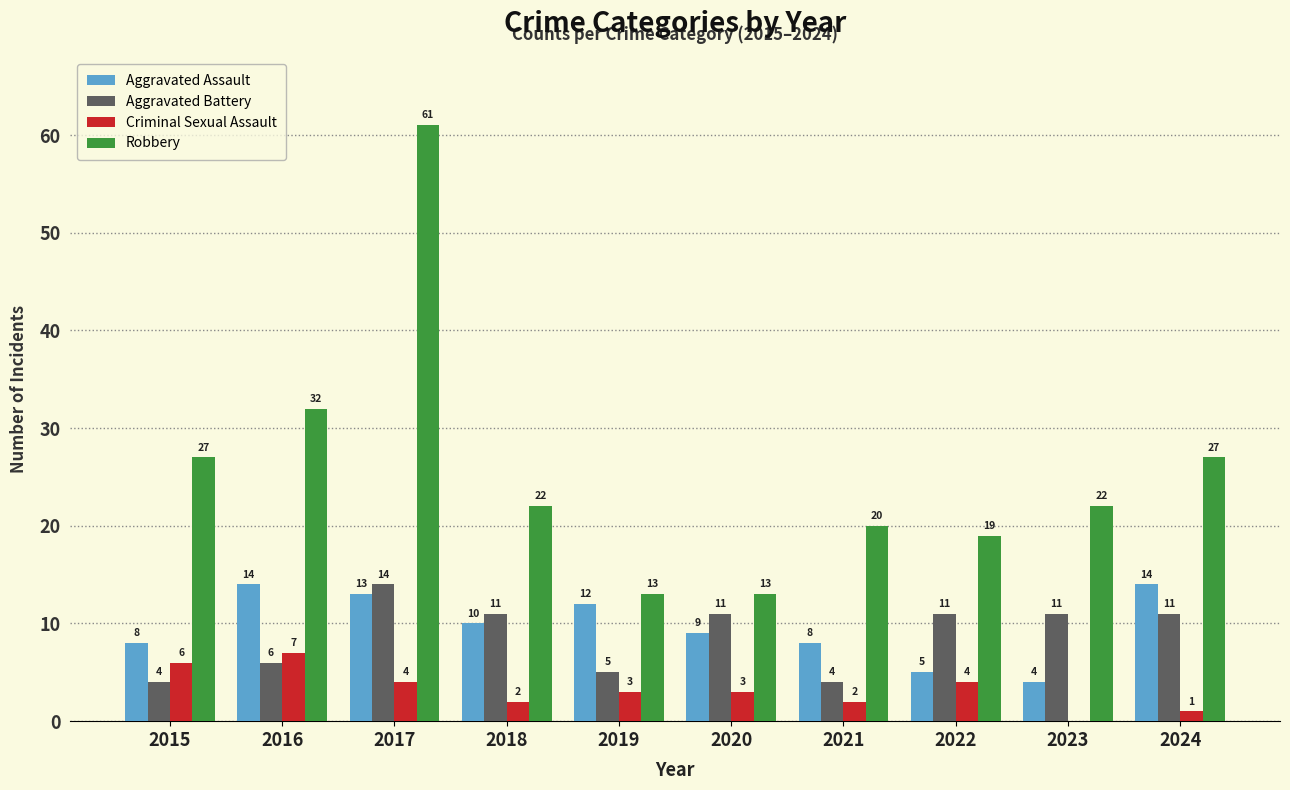

What are all the series names shown in the legend?

Aggravated Assault, Aggravated Battery, Criminal Sexual Assault, Robbery